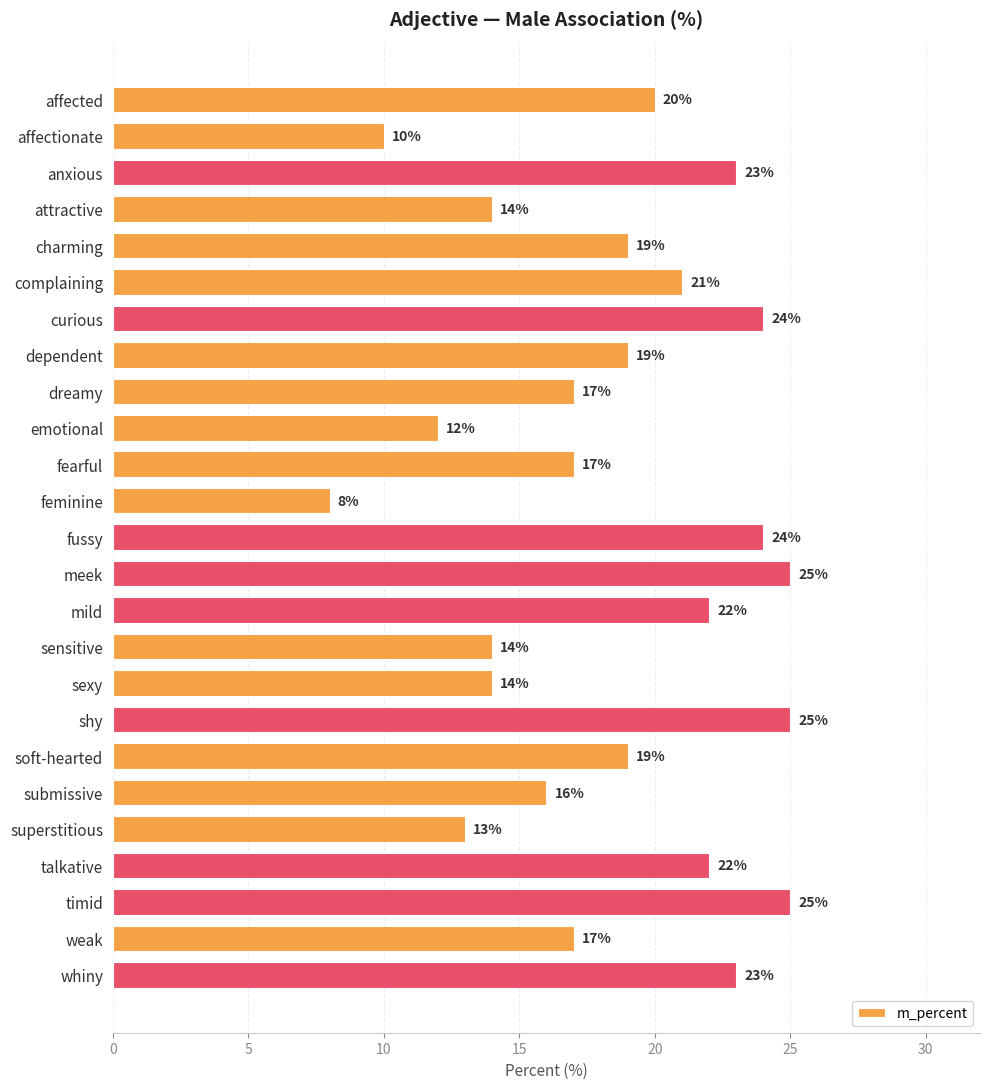

What is the average value?

19